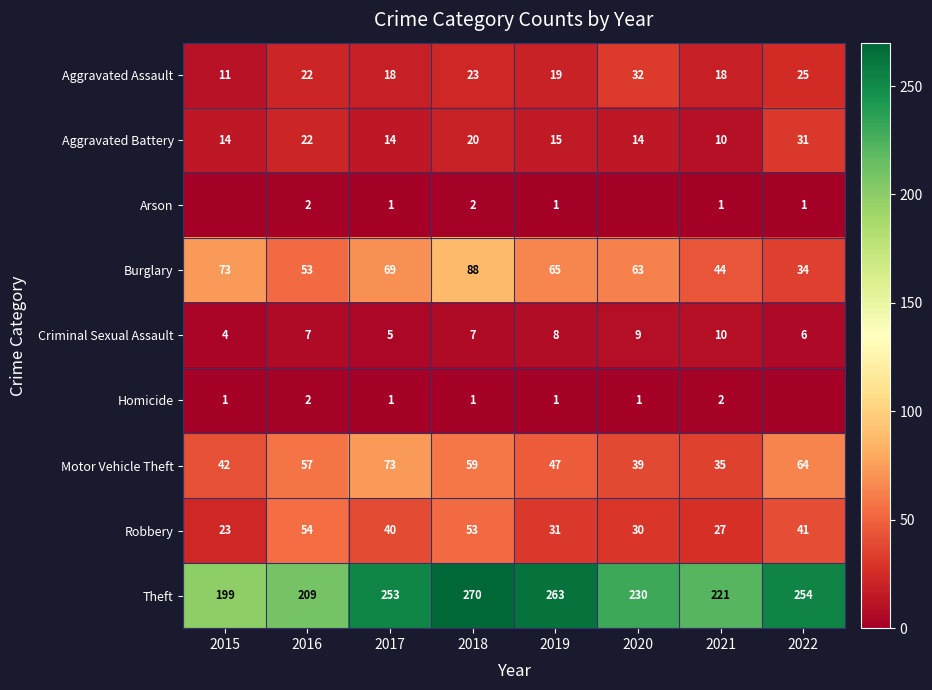

At which category is the sum across all series the highest?

2018